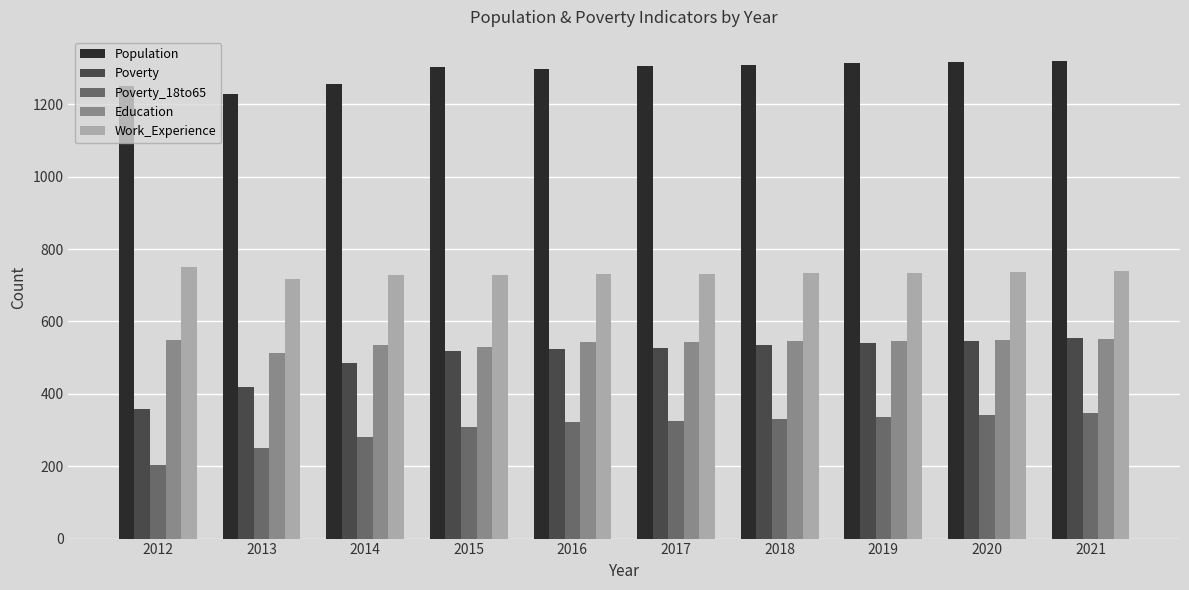

Which series has the largest range (max minus min)?

Poverty